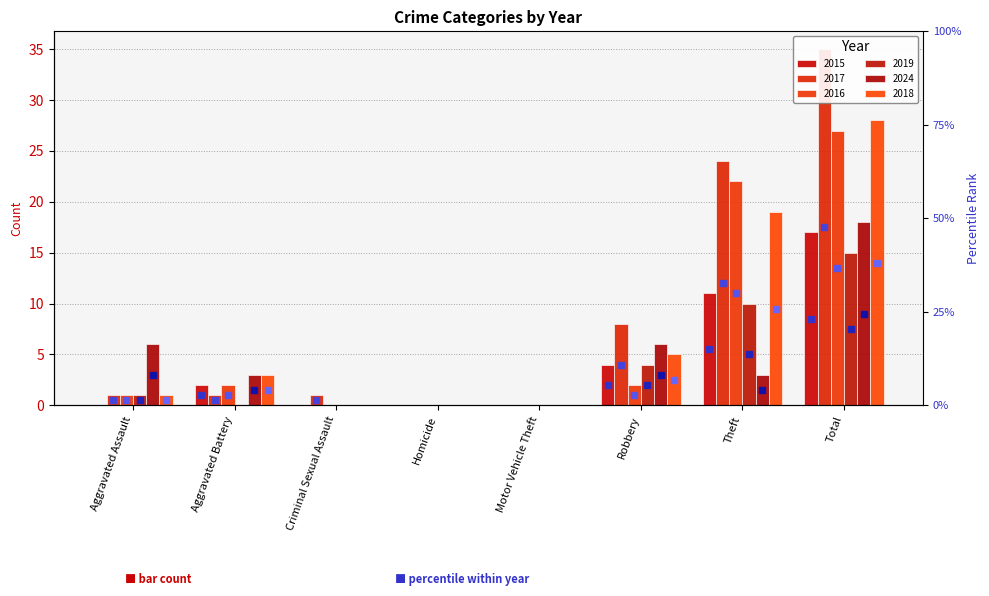

Are the bars grouped side by side (vs. stacked)?

Yes